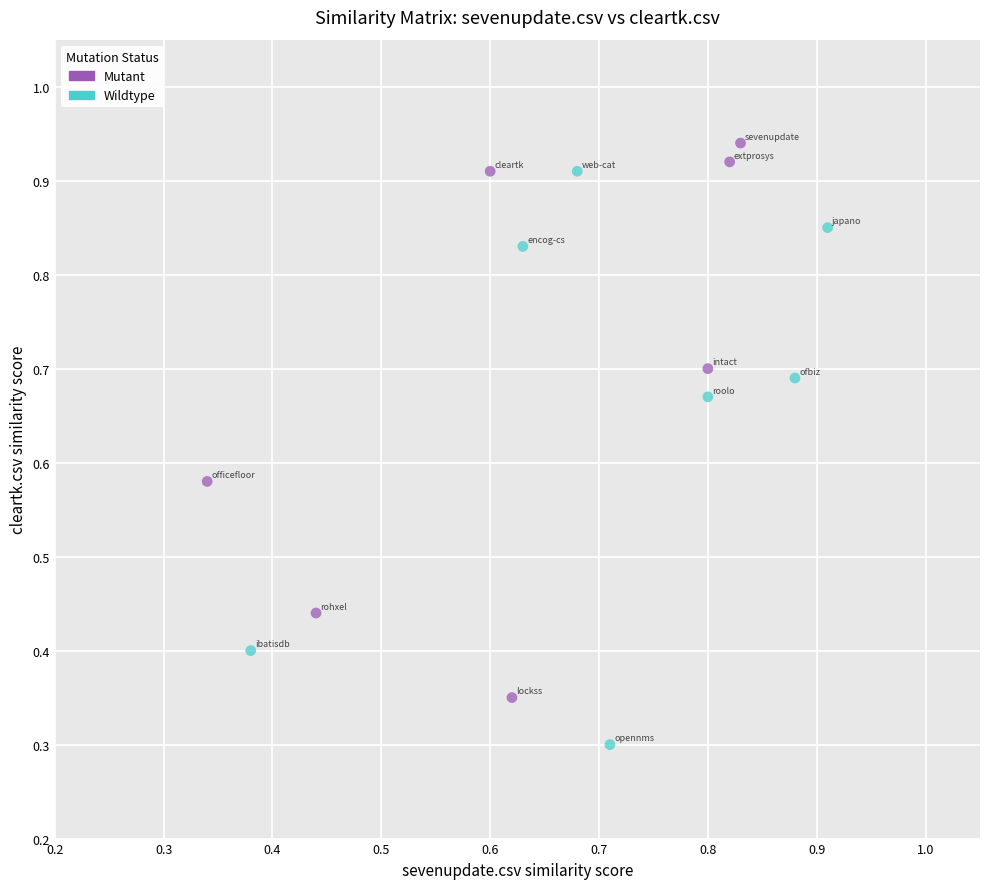

Which series contains the lowest Y value?

Wildtype